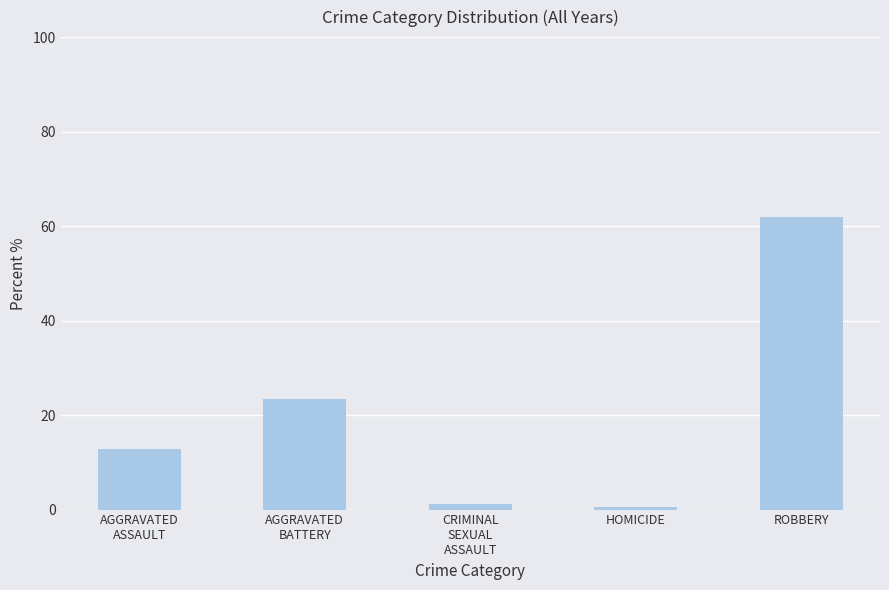

What is the label of the 2nd bar from the right?

HOMICIDE